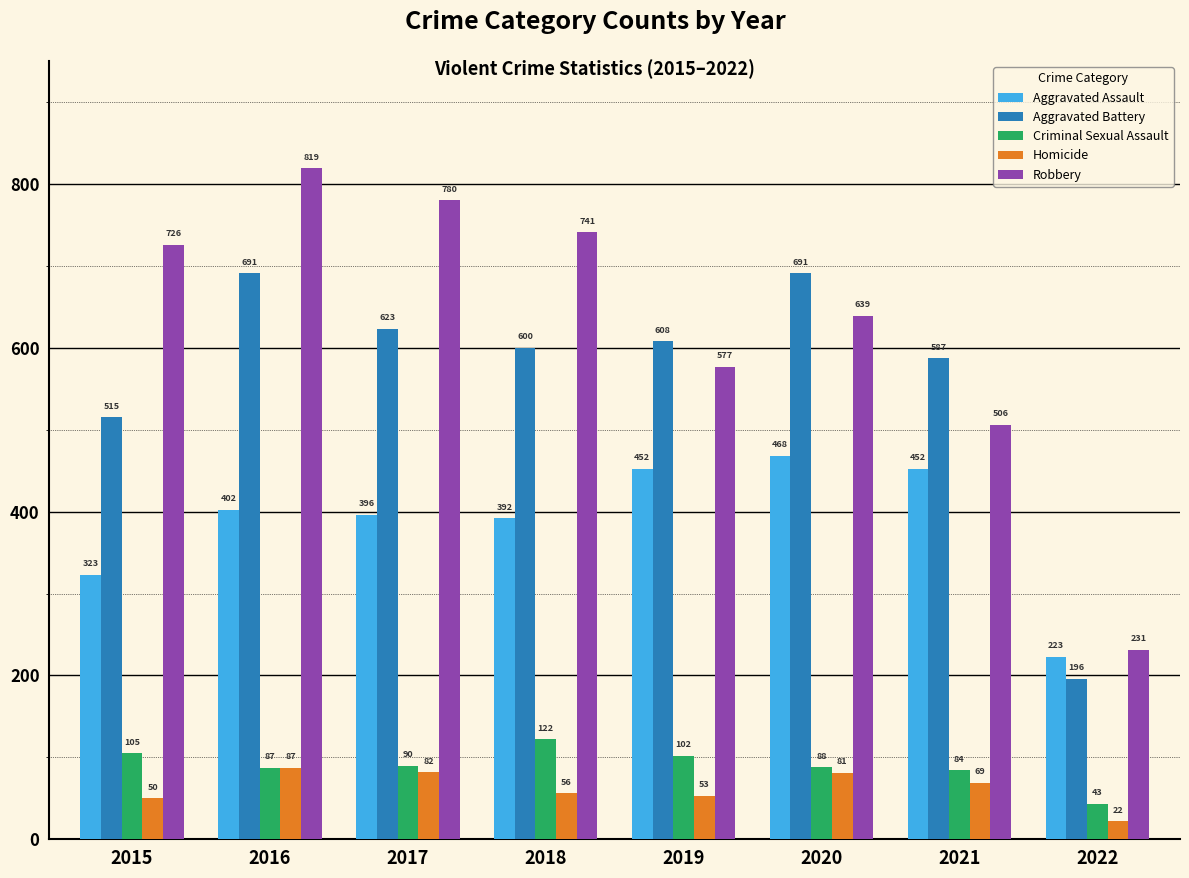

What is the minimum value shown in the chart?

22